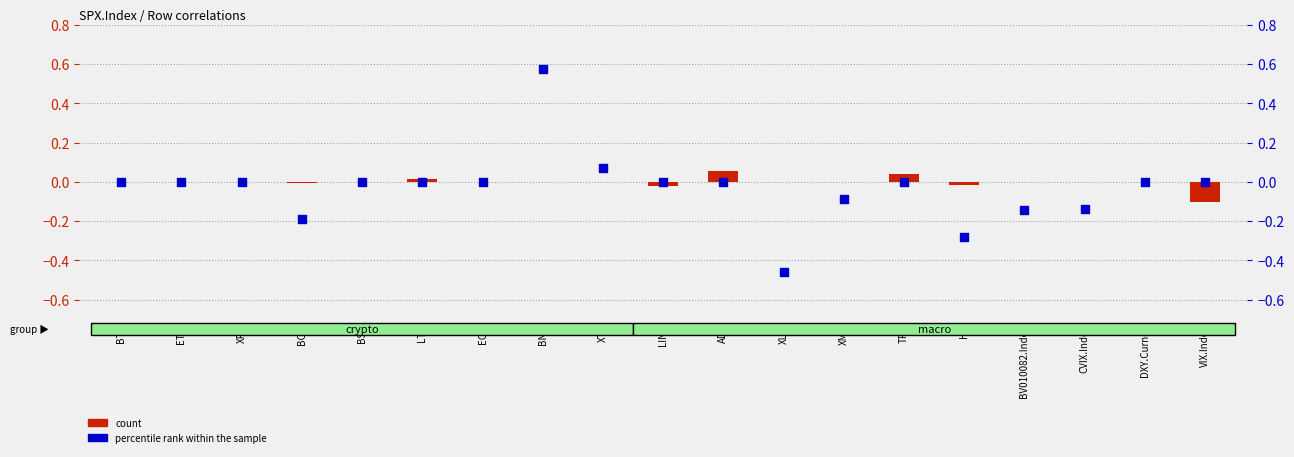

Which series has the largest Y range (max minus min)?

percentile rank within the sample